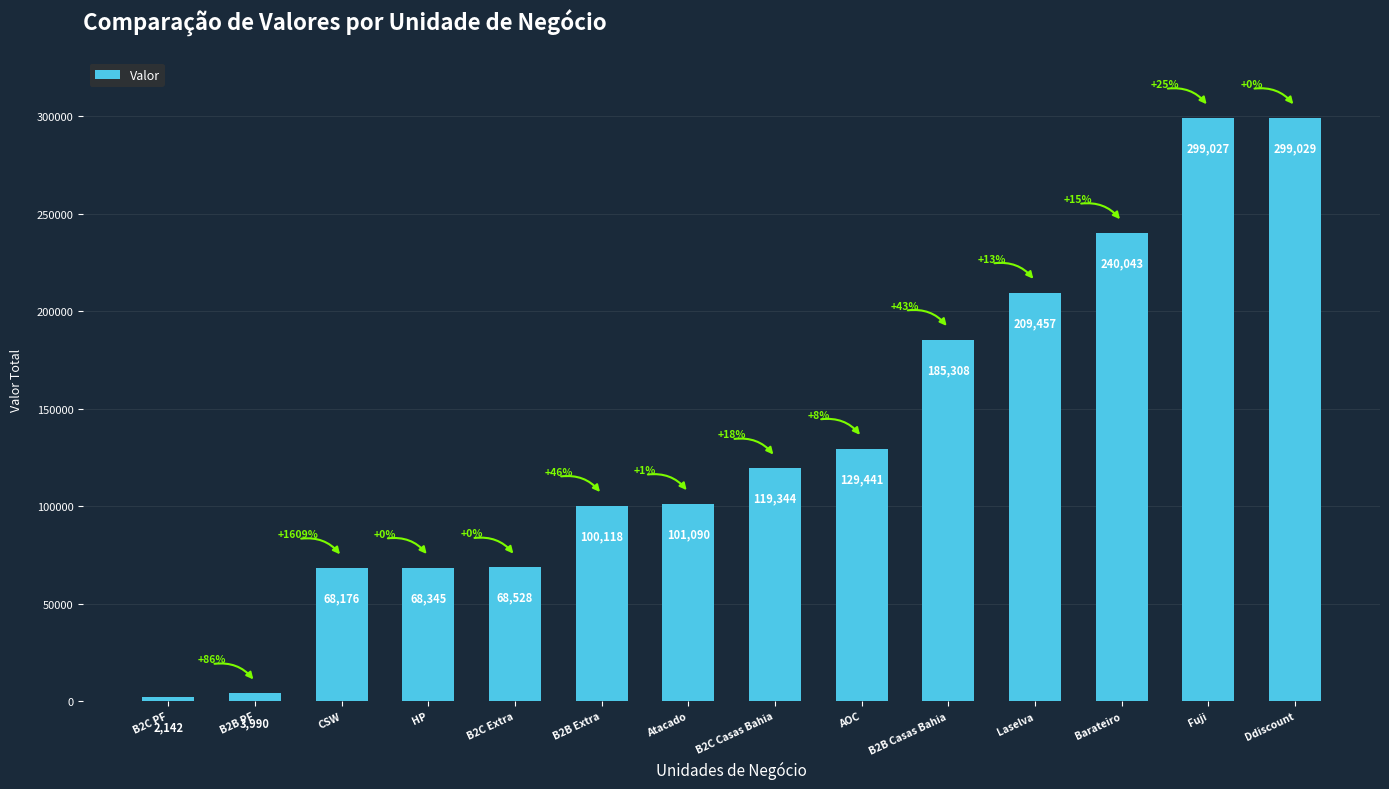

Reading left to right, list all the values displayed in this chart.

B2C PF=2142	B2B PF=3990	CSW=68176	HP=68345	B2C Extra=68528	B2B Extra=100118	Atacado=101090	B2C Casas Bahia=119344	AOC=129441	B2B Casas Bahia=185308	Laselva=209457	Barateiro=240043	Fuji=299027	Ddiscount=299029